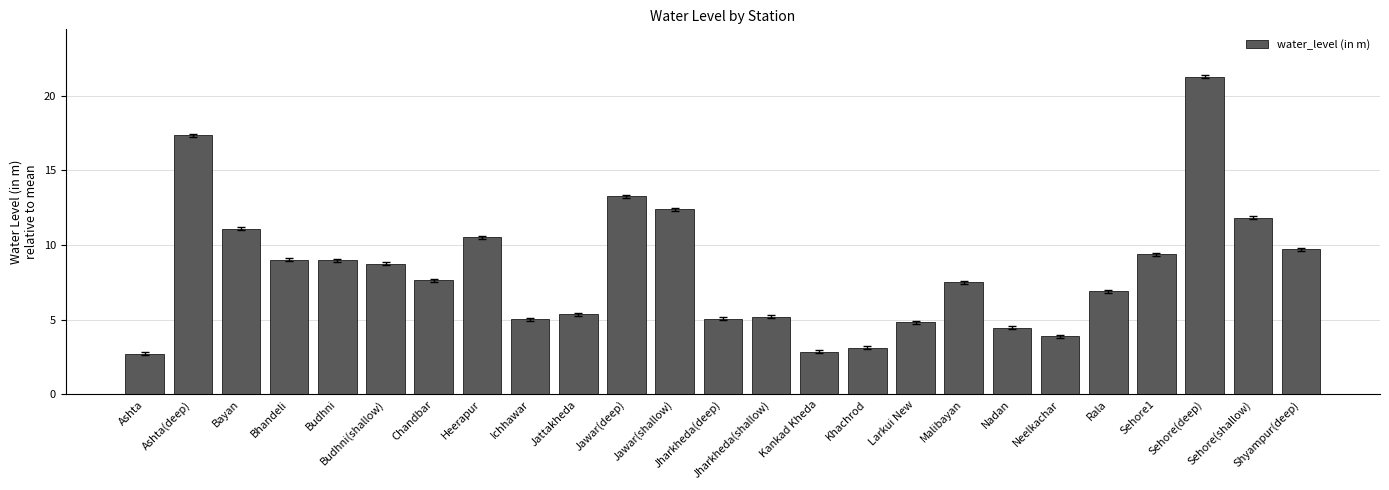

How many data points does each series have?

25